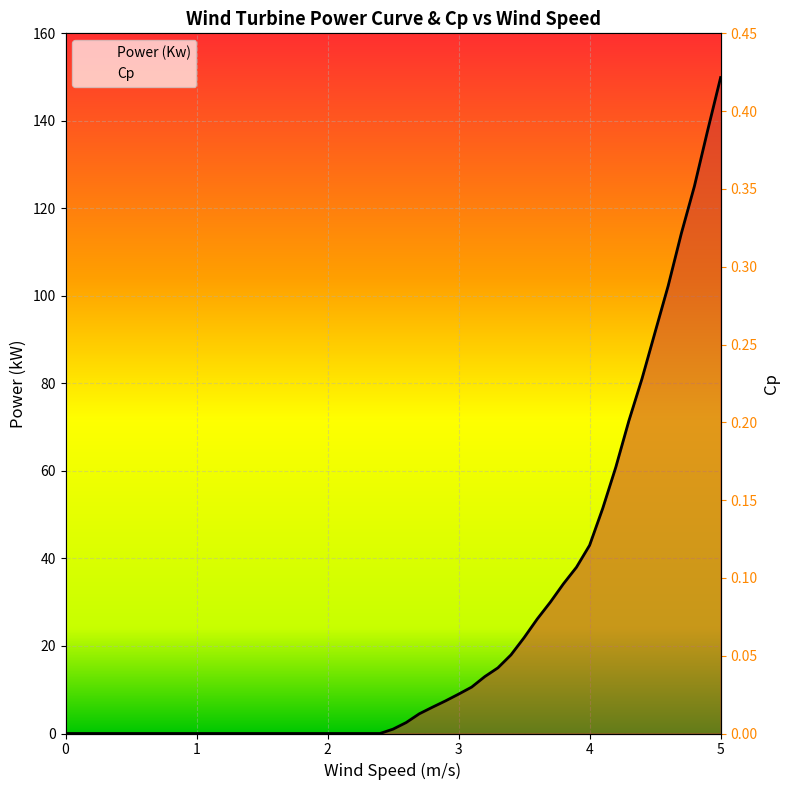

The Power (Kw) series shows 34.7 at 31. True or false?

False